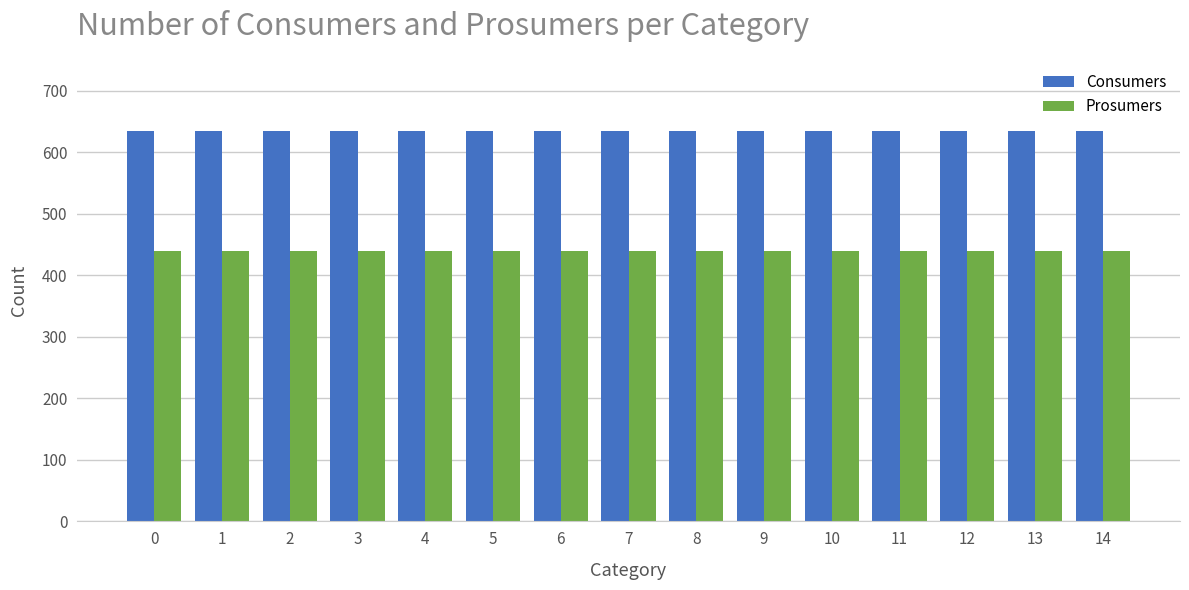

Rank the series at 6 from highest to lowest value.

Consumers, Prosumers